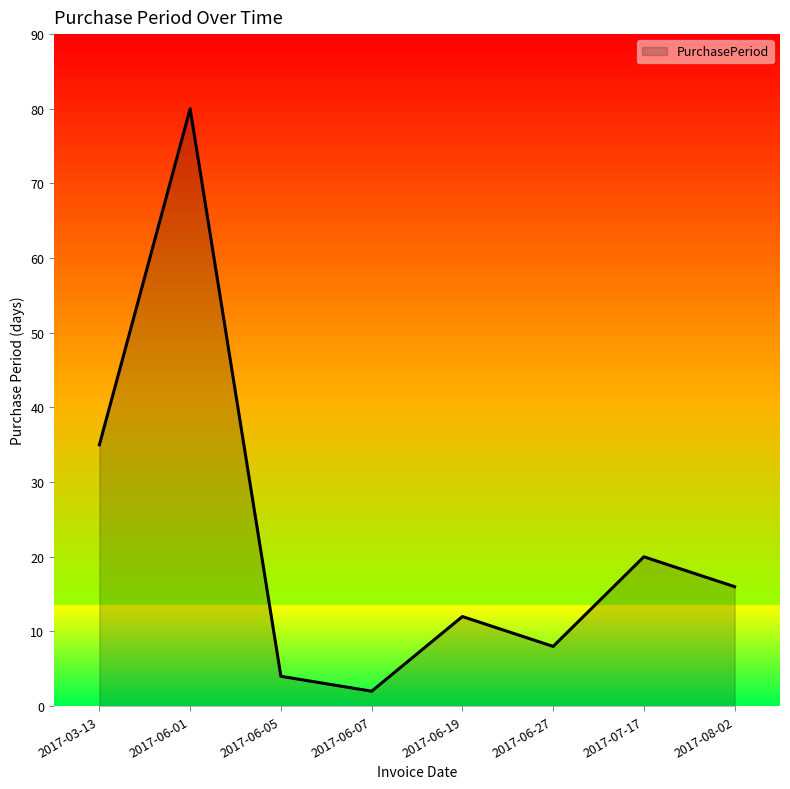

How many interior local valleys (lower than both neighbors) does the data have?

2